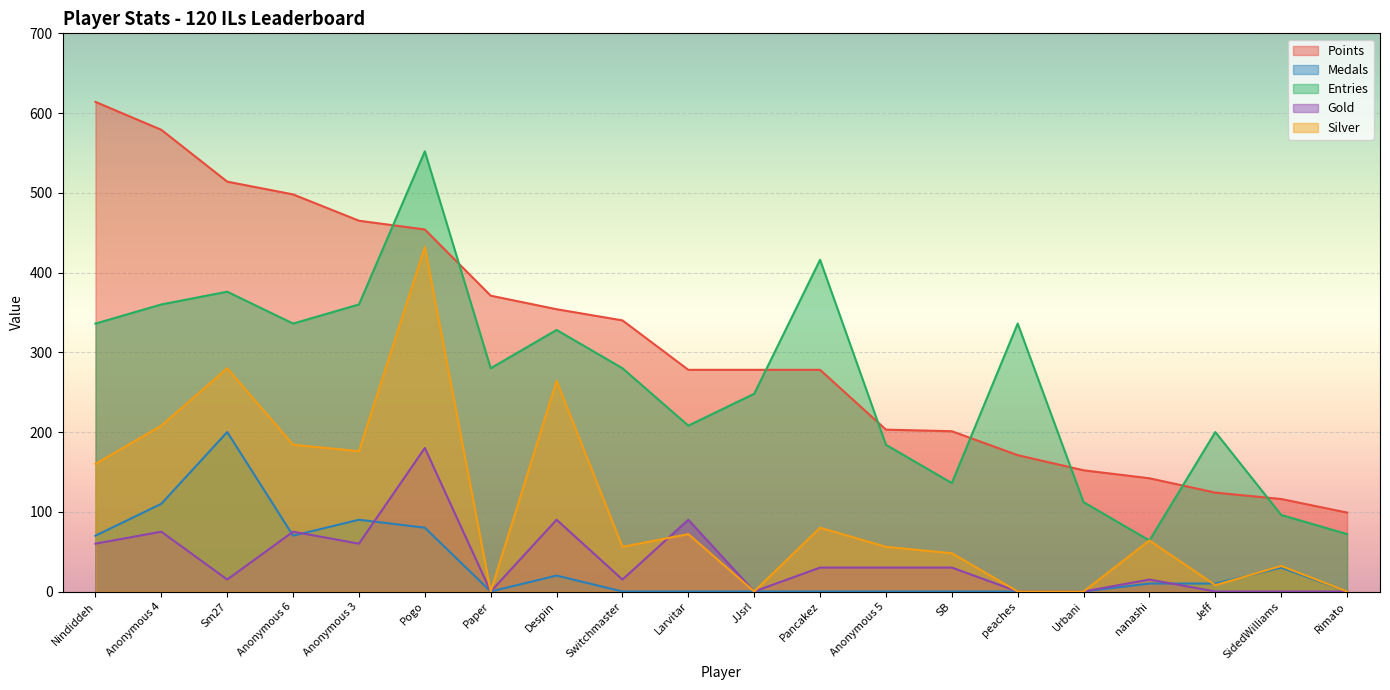

Reading right to left, what are all the values shown in this chart?

Points: 99	116	124	142	152	171	201	203	278	278	278	340	354	371	454	465	498	514	579	614
Medals: 0	30	10	10	0	0	0	0	0	0	0	0	20	0	80	90	70	200	110	70
Entries: 72	96	200	64	112	336	136	184	416	248	208	280	328	280	552	360	336	376	360	336
col_3: 0	0	0	15	0	0	30	30	30	0	90	15	90	0	180	60	75	15	75	60
col_4: 0	32	8	64	0	0	48	56	80	0	72	56	264	0	432	176	184	280	208	160